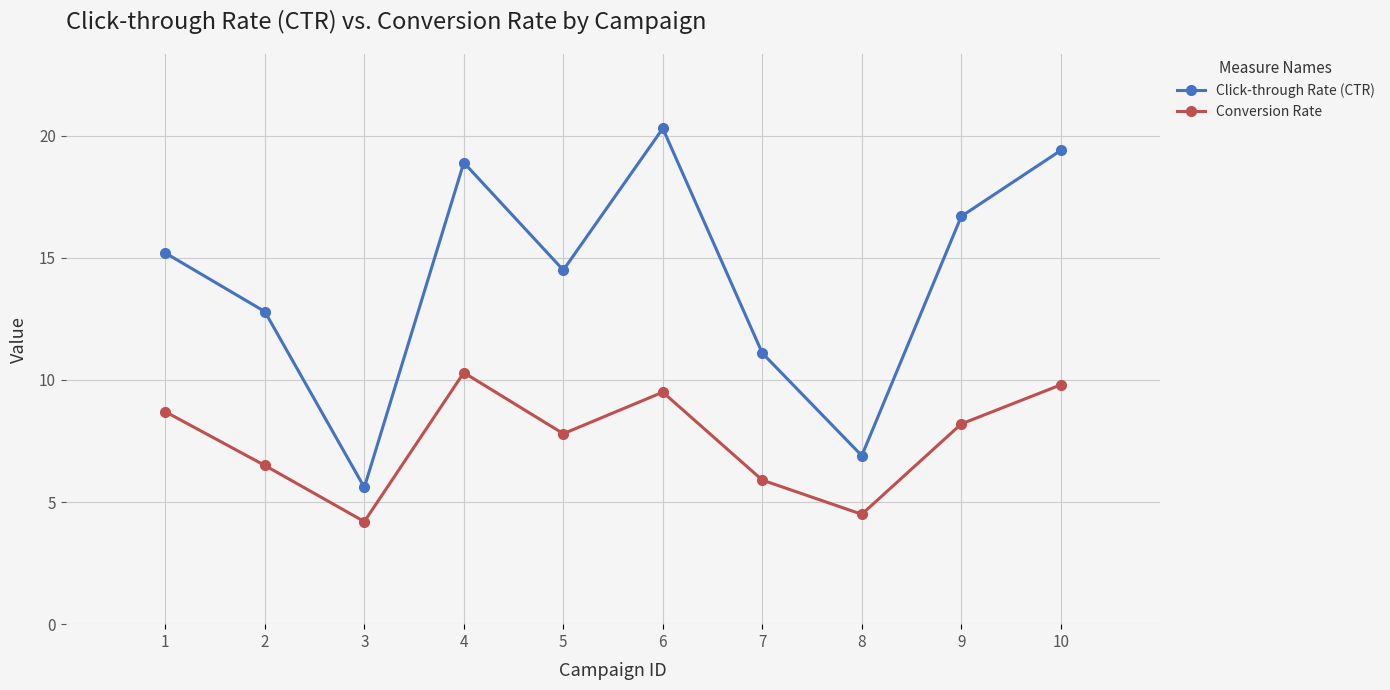

What is the total value across all series at 1?

23.9